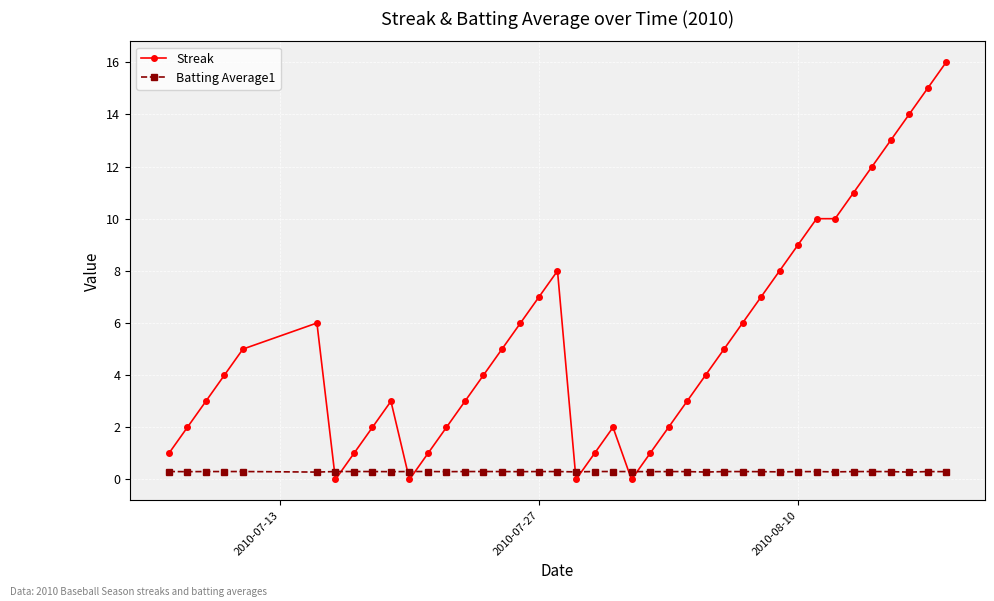

List the series in order of their overall mean, lowest first.

Batting Average1, Streak